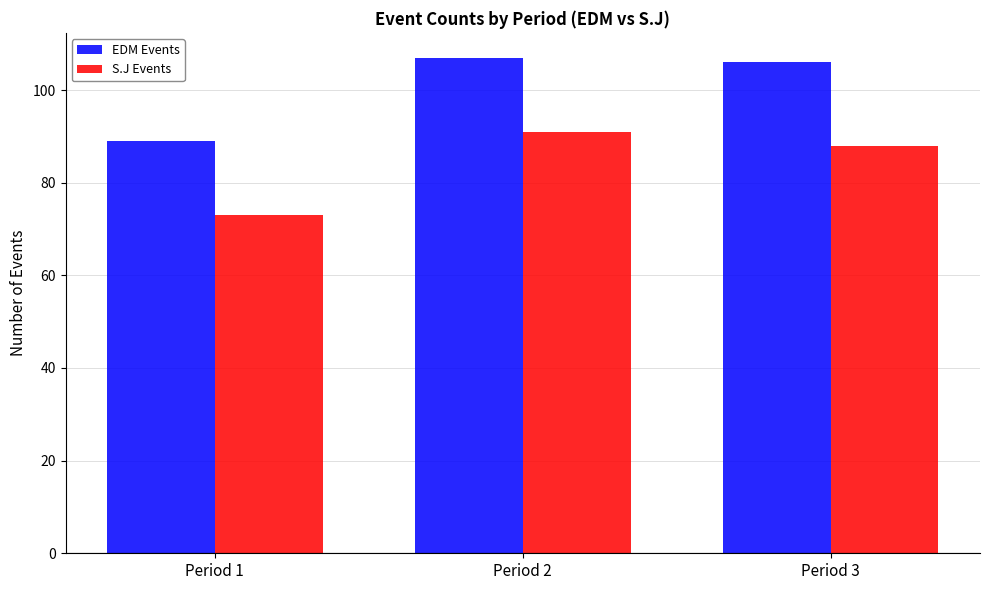

What is the average value of the S.J Events series?

84